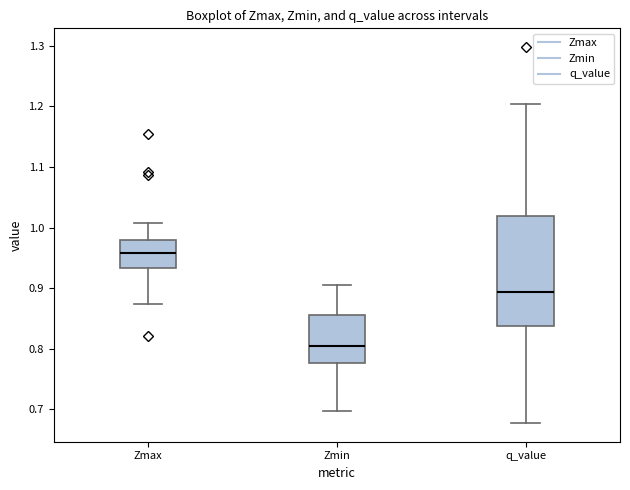

Comparing the boxes themselves (not the whiskers), which one is the tallest?

q_value